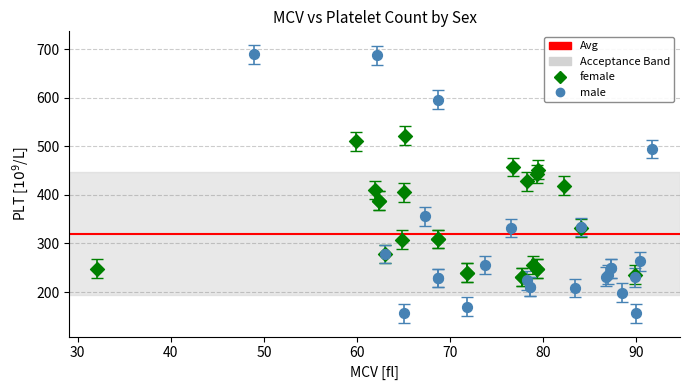

Which series has the widest spread of Y values?

male